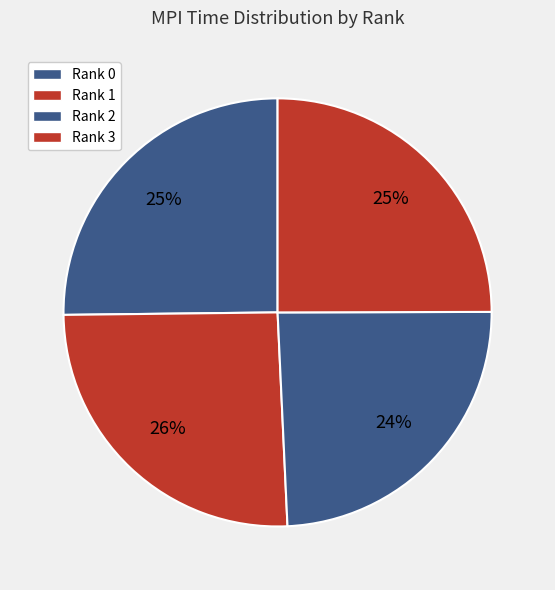

How many slices are in this pie chart?

4